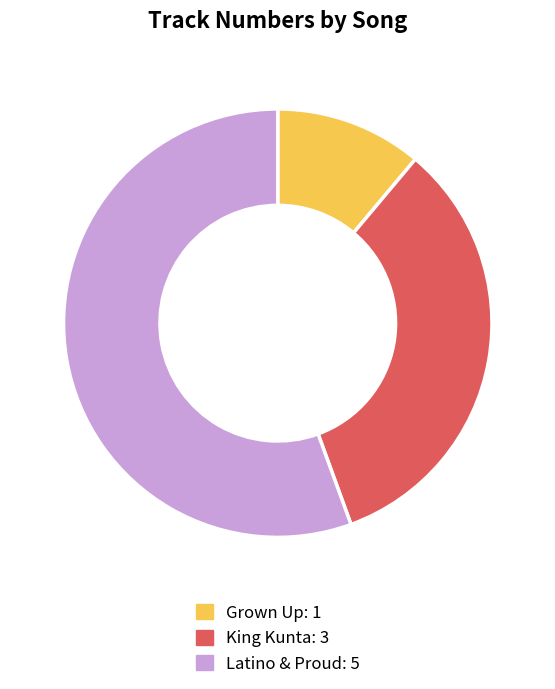

Is the sum of Grown Up and King Kunta greater than half?

No